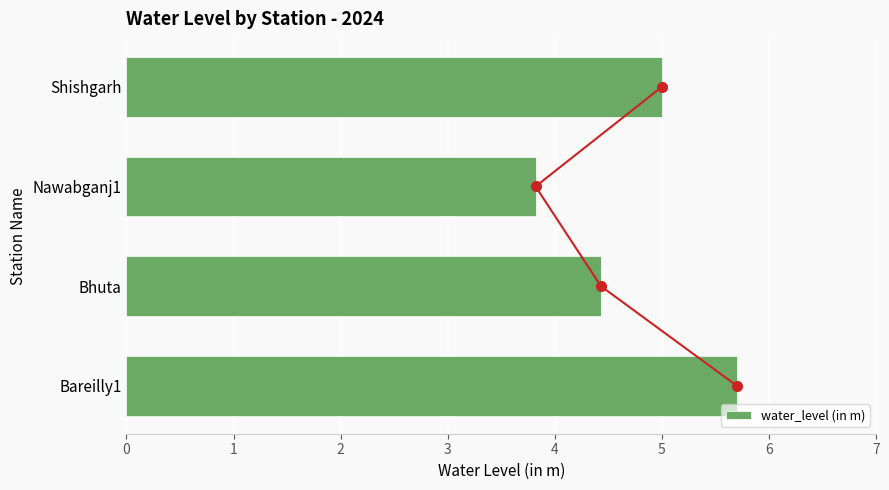

True or false: water_level (in m) has a value of 8.1 at Bareilly1.

False